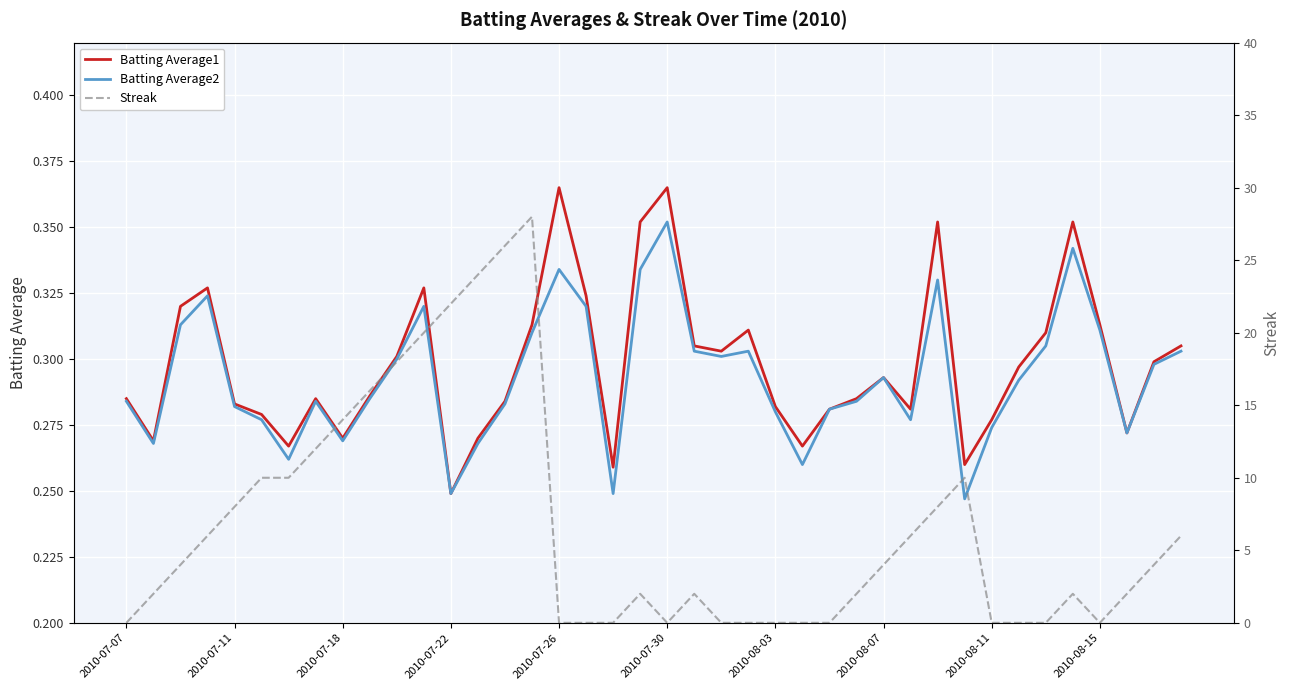

Reading left to right, extract all data points from this chart.

Batting Average1: 0.3	0.3	0.3	0.3	0.3	0.3	0.3	0.3	0.3	0.3	0.3	0.3	0.2	0.3	0.3	0.3	0.4	0.3	0.3	0.4	0.4	0.3	0.3	0.3	0.3	0.3	0.3	0.3	0.3	0.3	0.4	0.3	0.3	0.3	0.3	0.4	0.3	0.3	0.3	0.3
Batting Average2: 0.3	0.3	0.3	0.3	0.3	0.3	0.3	0.3	0.3	0.3	0.3	0.3	0.2	0.3	0.3	0.3	0.3	0.3	0.2	0.3	0.4	0.3	0.3	0.3	0.3	0.3	0.3	0.3	0.3	0.3	0.3	0.2	0.3	0.3	0.3	0.3	0.3	0.3	0.3	0.3
Streak: 0.0	2.0	4.0	6.0	8.0	10.0	10.0	12.0	14.0	16.0	18.0	20.0	22.0	24.0	26.0	28.0	0.0	0.0	0.0	2.0	0.0	2.0	0.0	0.0	0.0	0.0	0.0	2.0	4.0	6.0	8.0	10.0	0.0	0.0	0.0	2.0	0.0	2.0	4.0	6.0